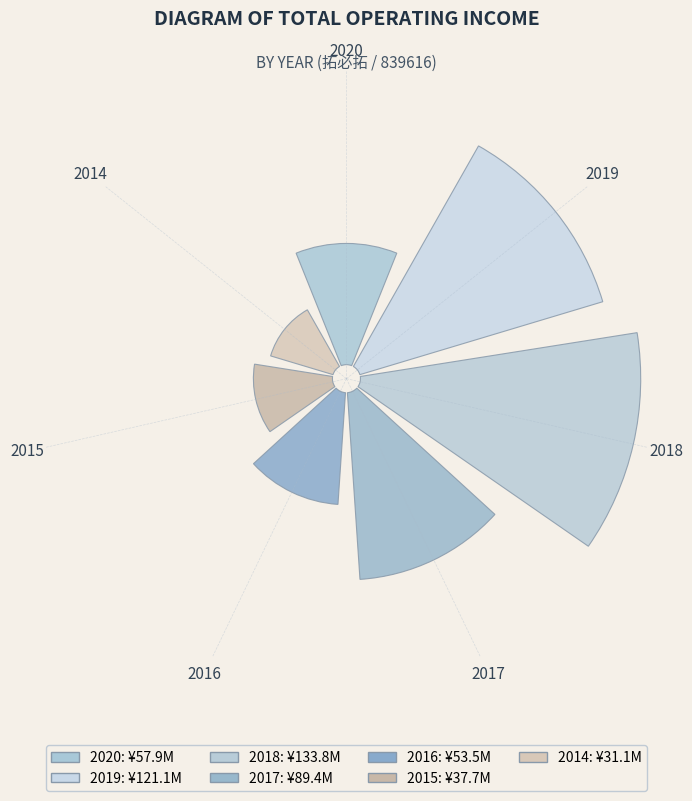

Rank the categories by value from highest to lowest.

2018, 2019, 2017, 2020, 2016, 2015, 2014